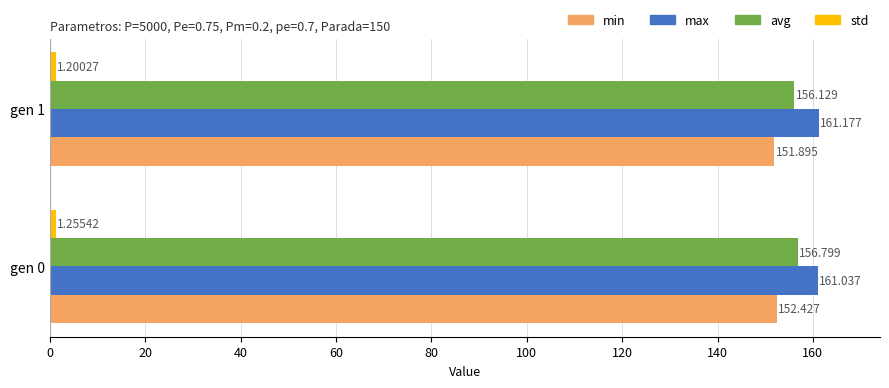

Which series has the largest range (max minus min)?

avg